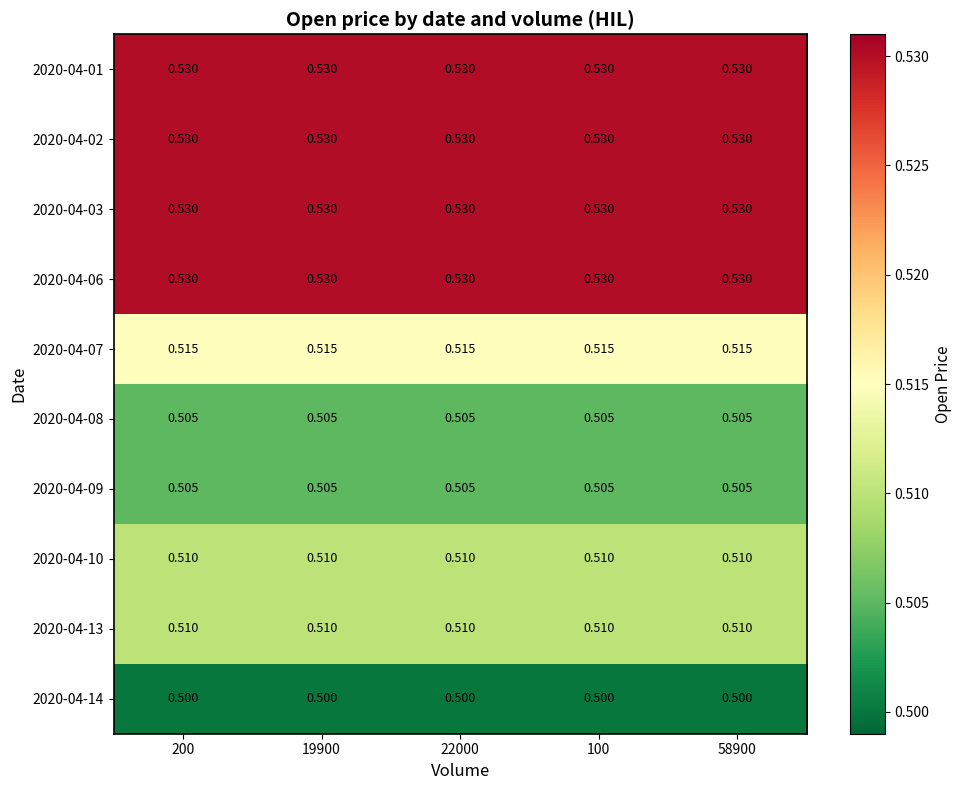

List the series in order of their peak value, lowest first.

2020-04-14, 2020-04-08, 2020-04-09, 2020-04-10, 2020-04-13, 2020-04-07, 2020-04-01, 2020-04-02, 2020-04-03, 2020-04-06